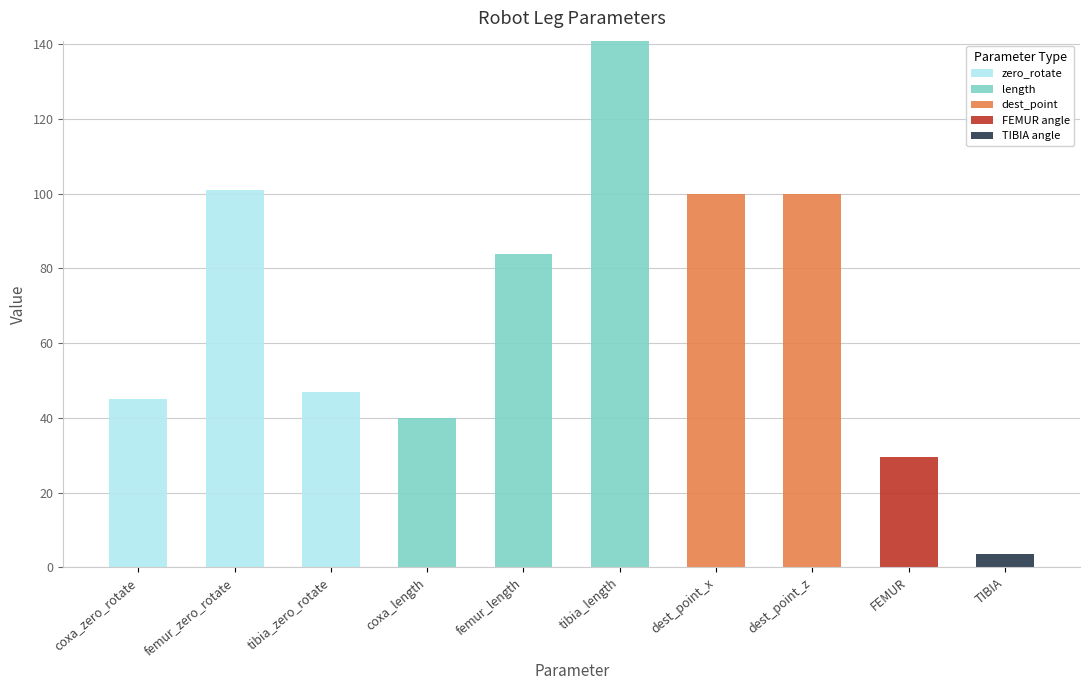

What is the total value across all series at femur_zero_rotate?

101.0